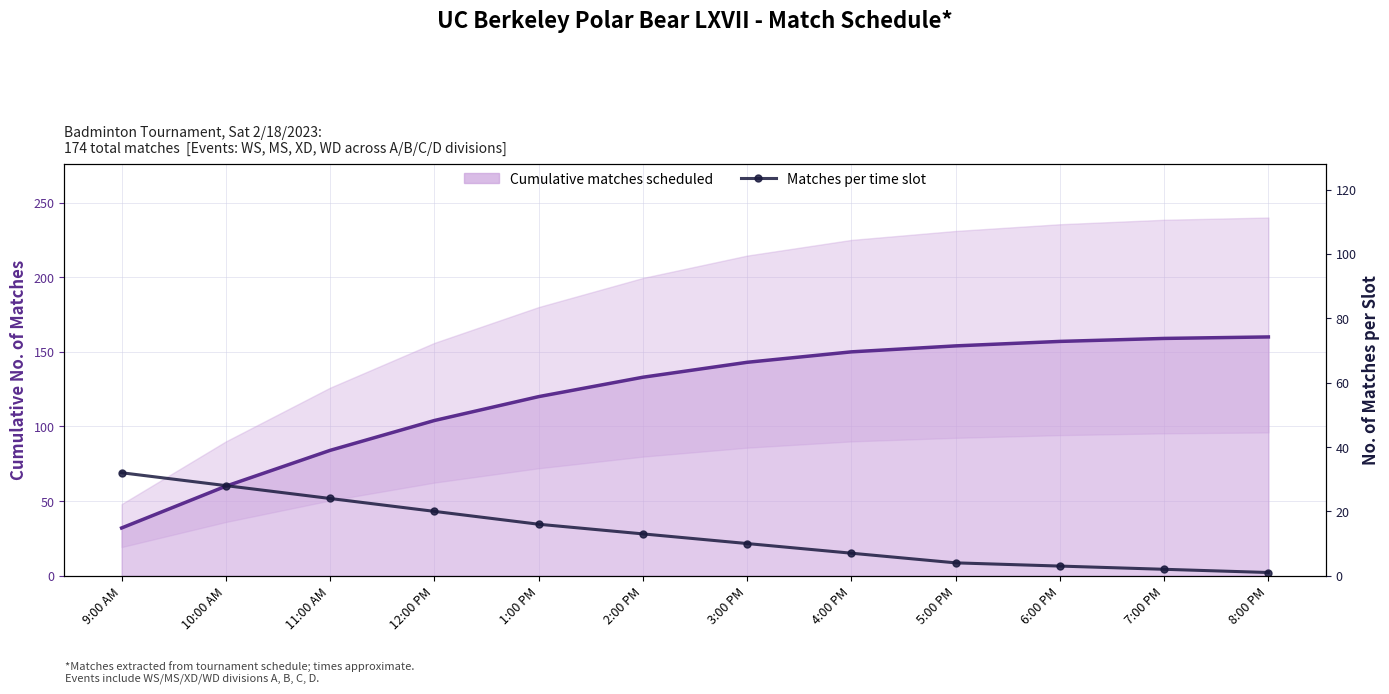

What is the difference between the maximum and minimum values in the Matches per time slot series?

31